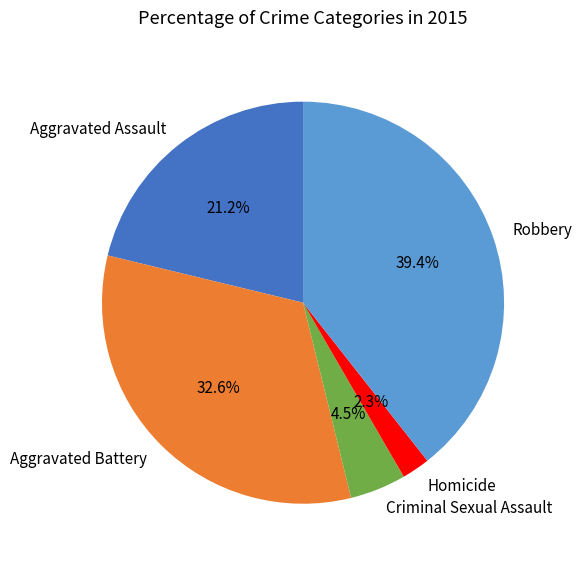

Is there a majority slice in this chart?

No